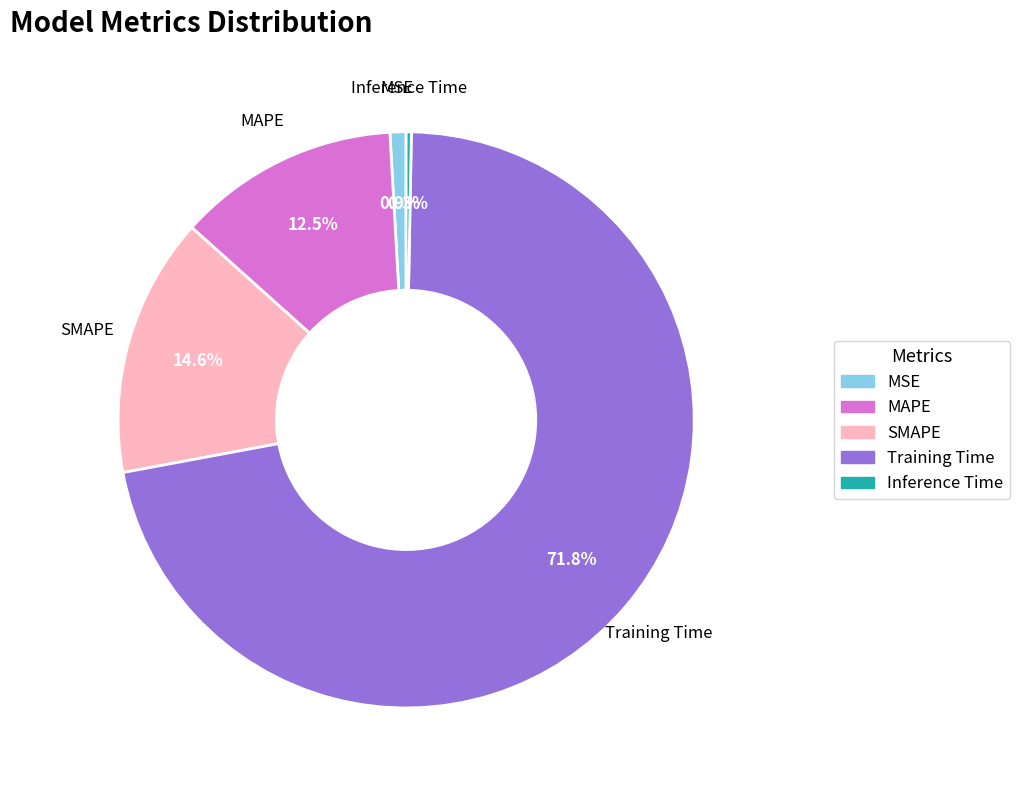

Which has a higher value, Training Time or Inference Time?

Training Time